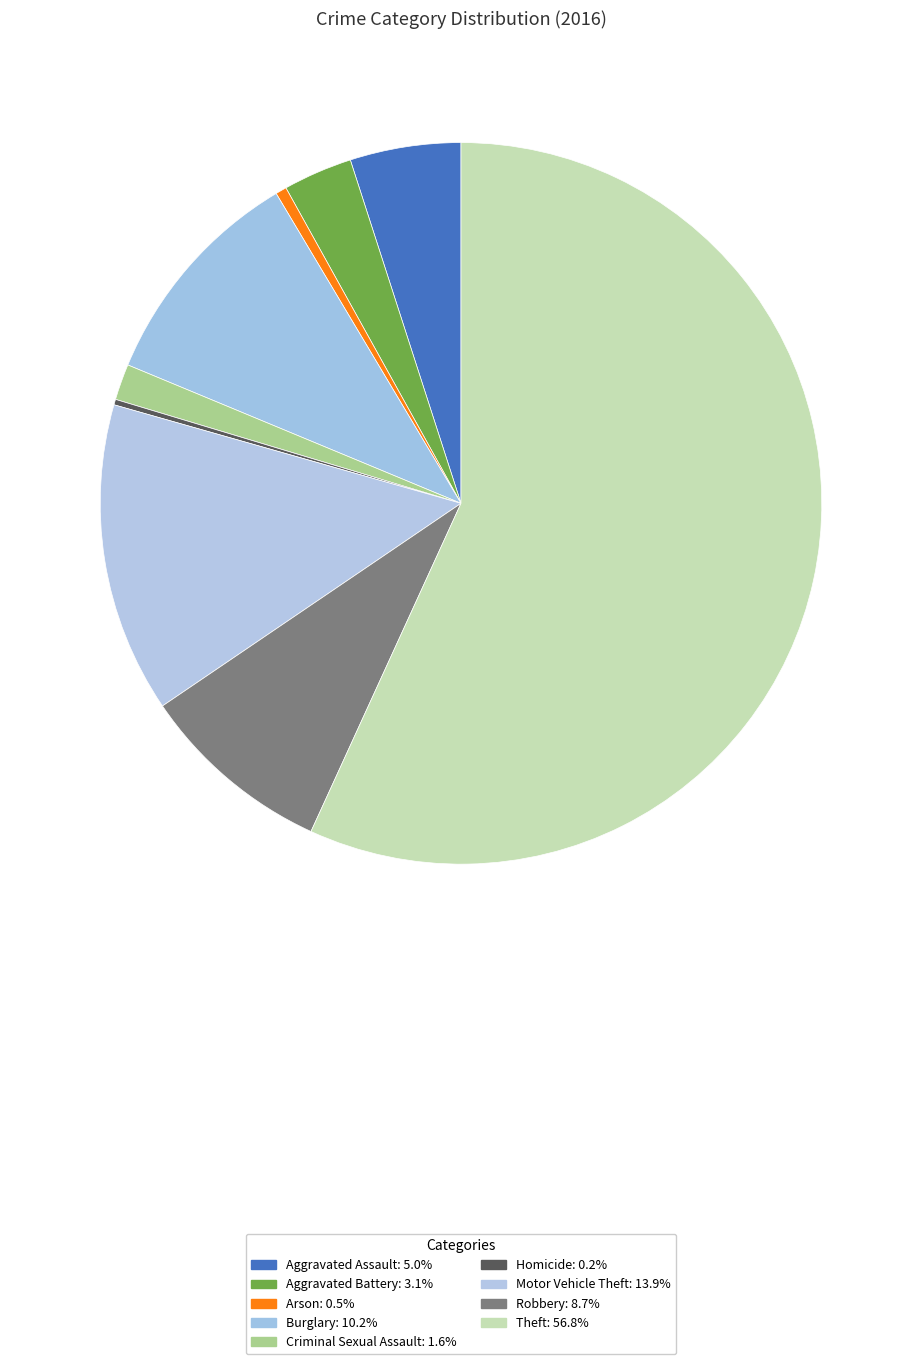

Does Theft account for over 50% of the chart?

Yes